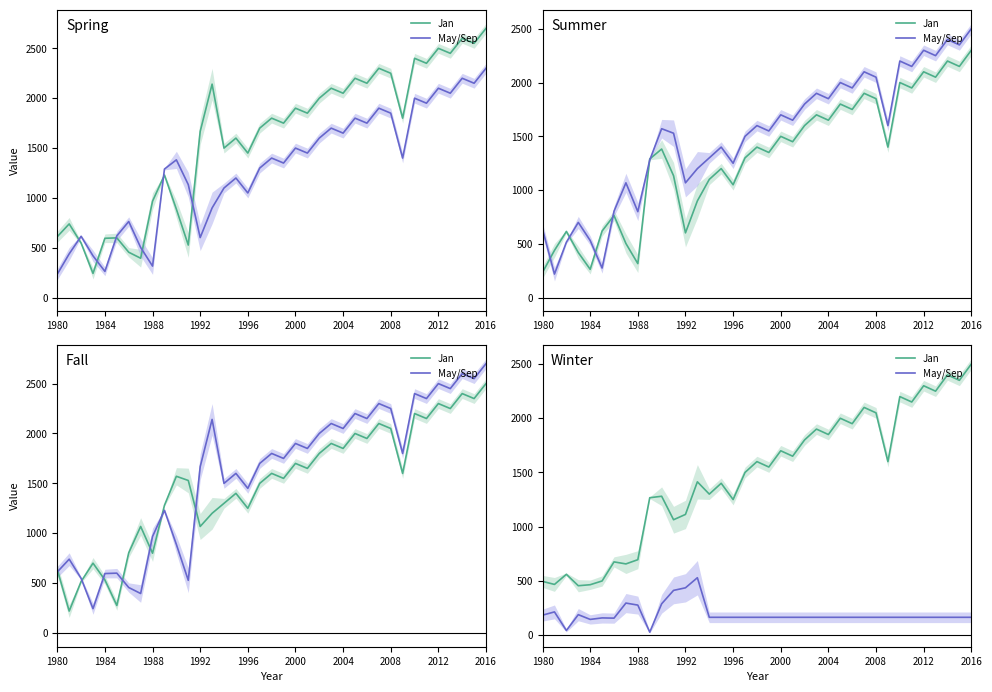

How many data points in May/Sep are above 163?

32